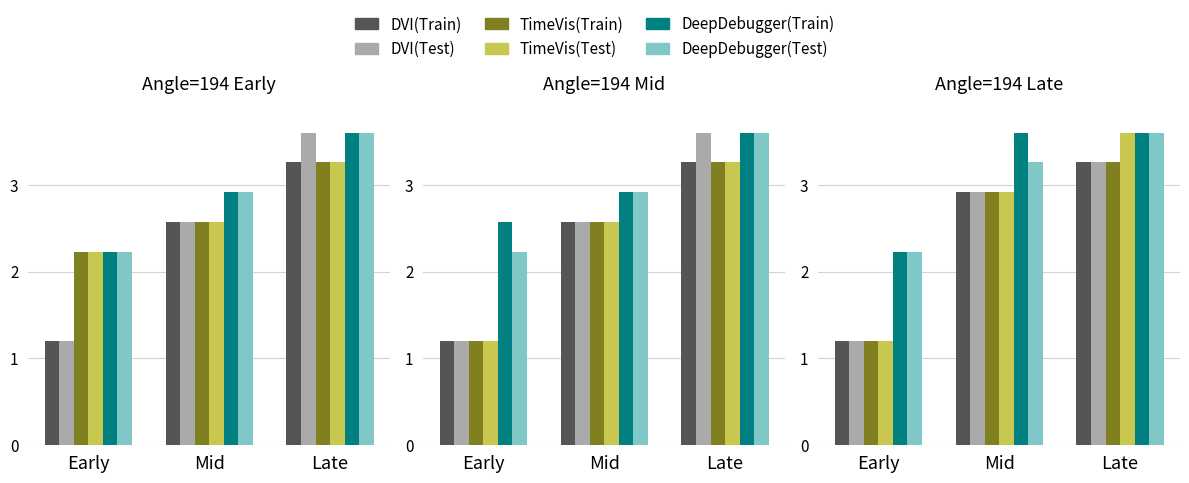

Which series has the largest total across all categories?

DeepDebugger(Train)